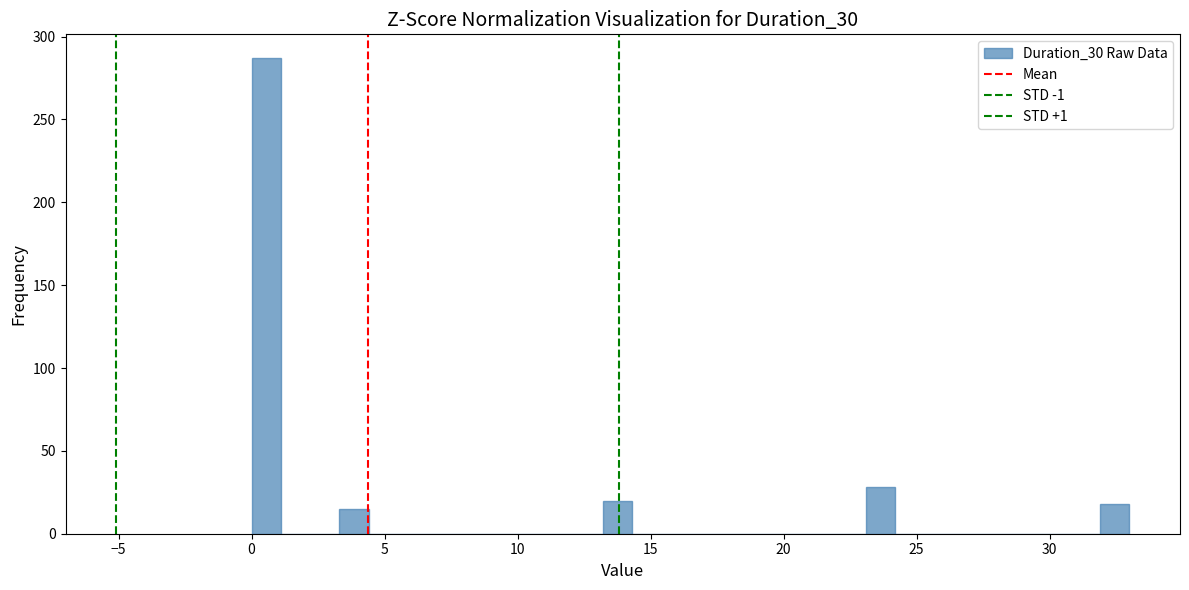

Read against the x-axis, roughly where is the centre of the tallest bar?

0.5